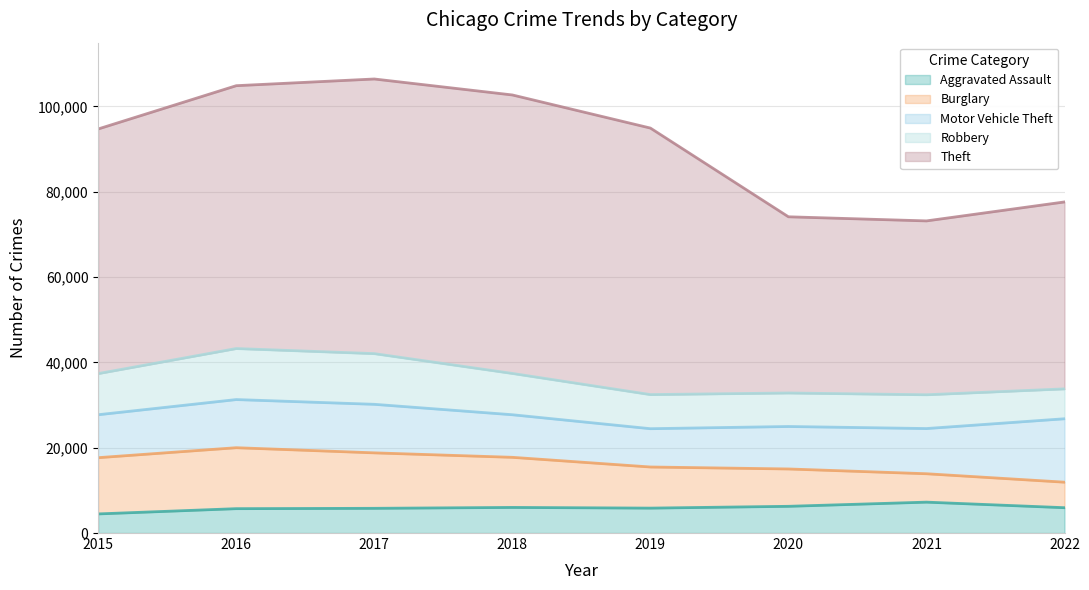

Does the chart have visible grid lines?

Yes